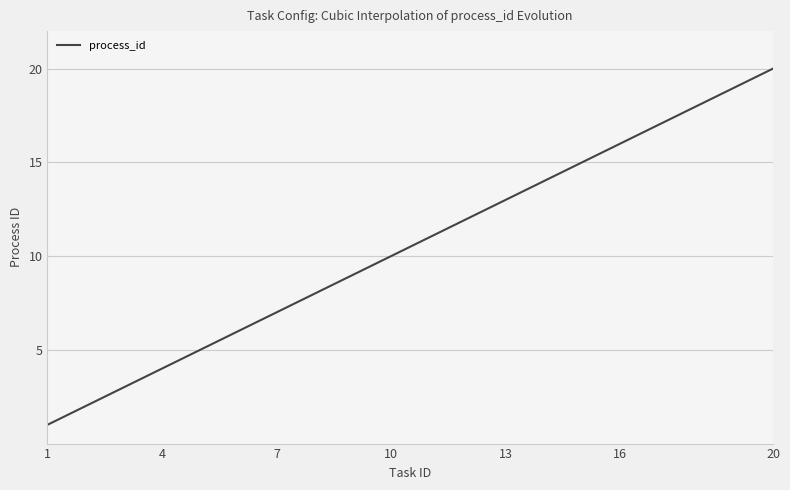

Is this an area chart (filled region under the line)?

No